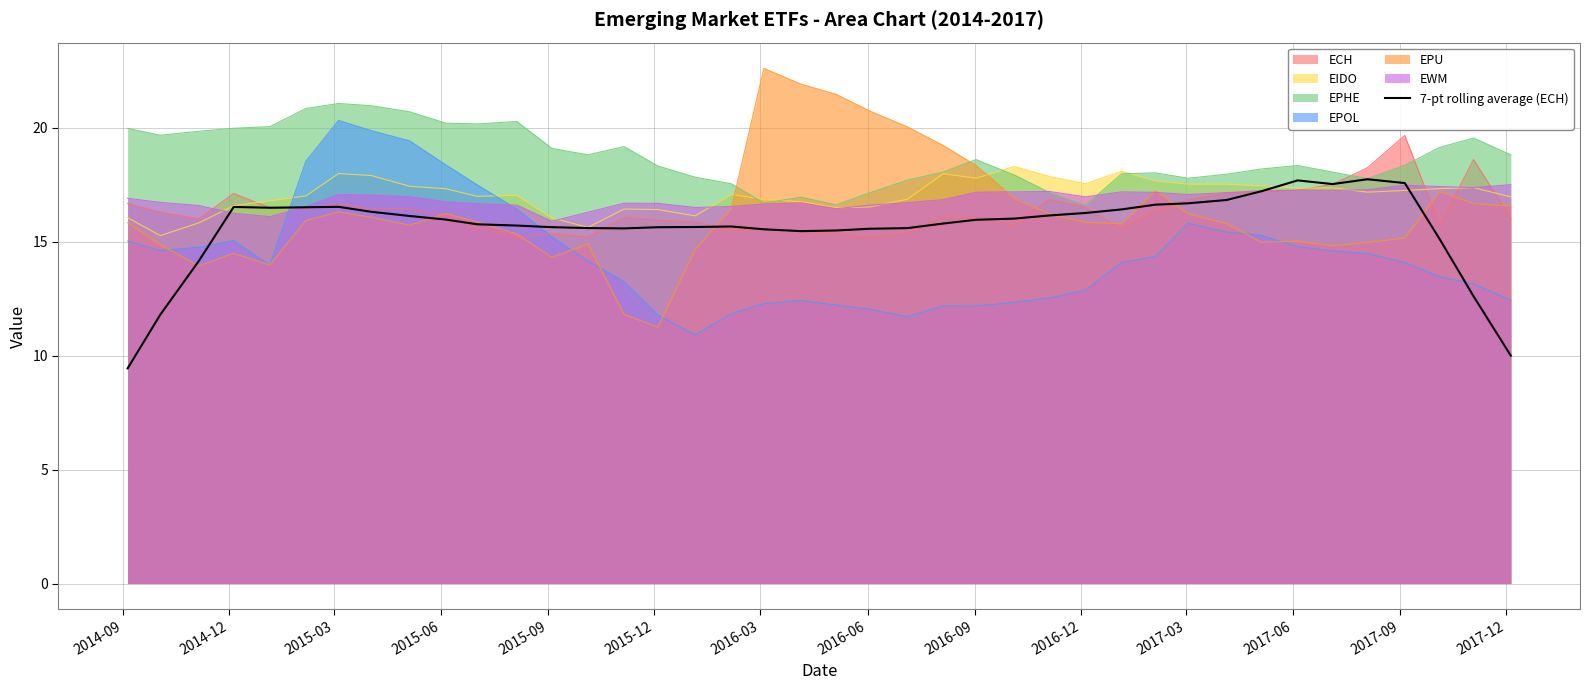

What is the smallest value displayed?

9.4